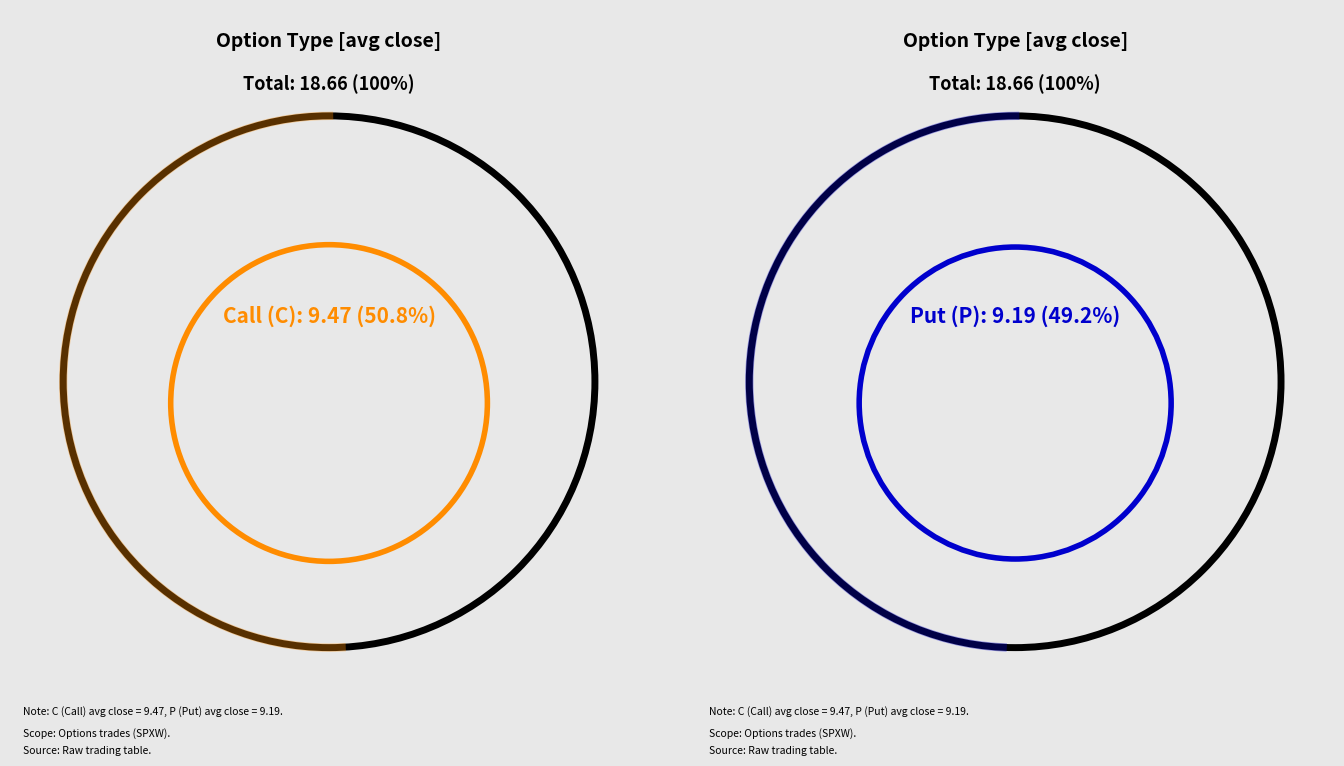

How many segments does this pie chart have?

2